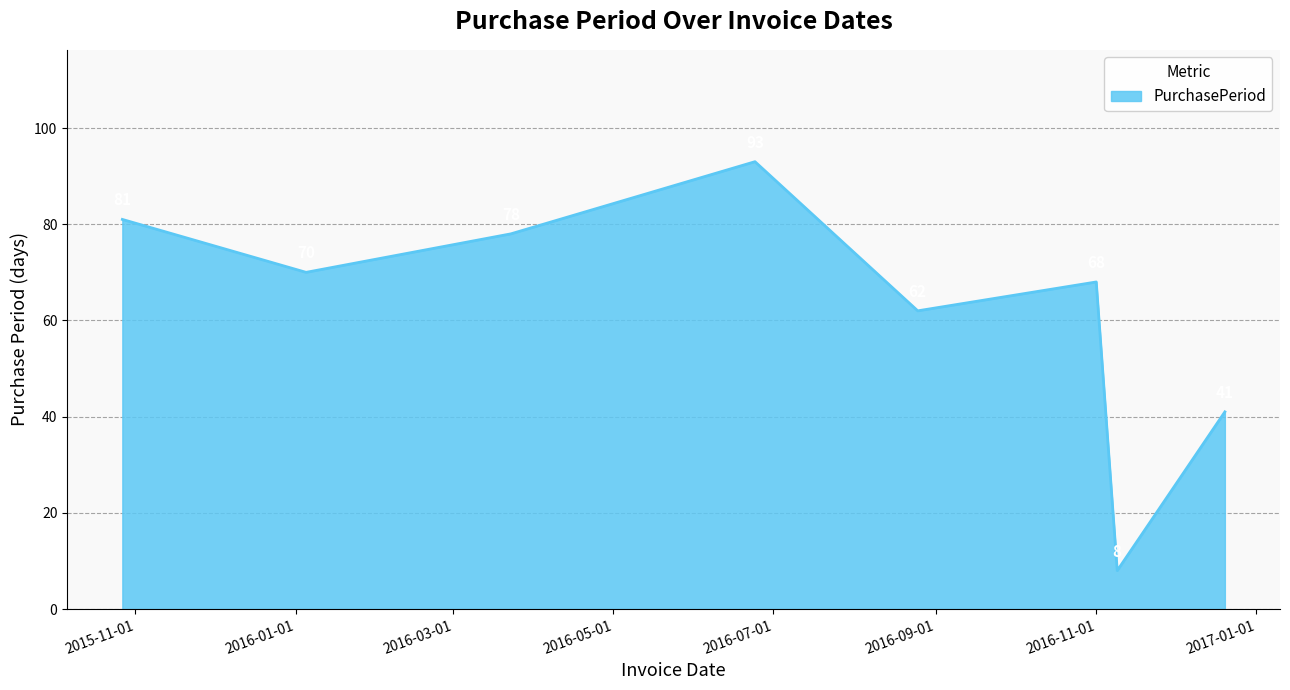

What is the average value?

63